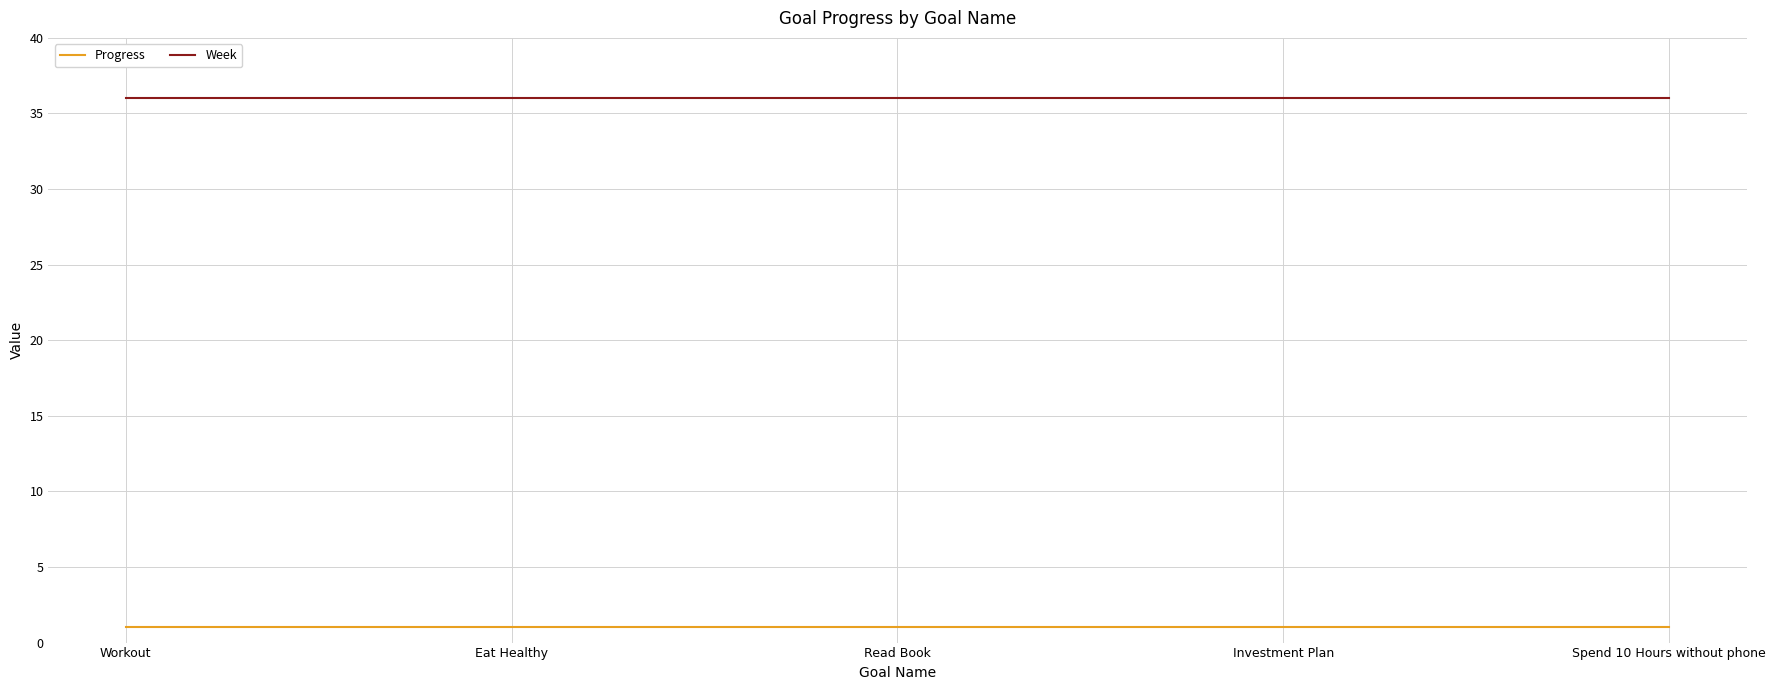

List the series in order of their peak value, lowest first.

Progress, Week